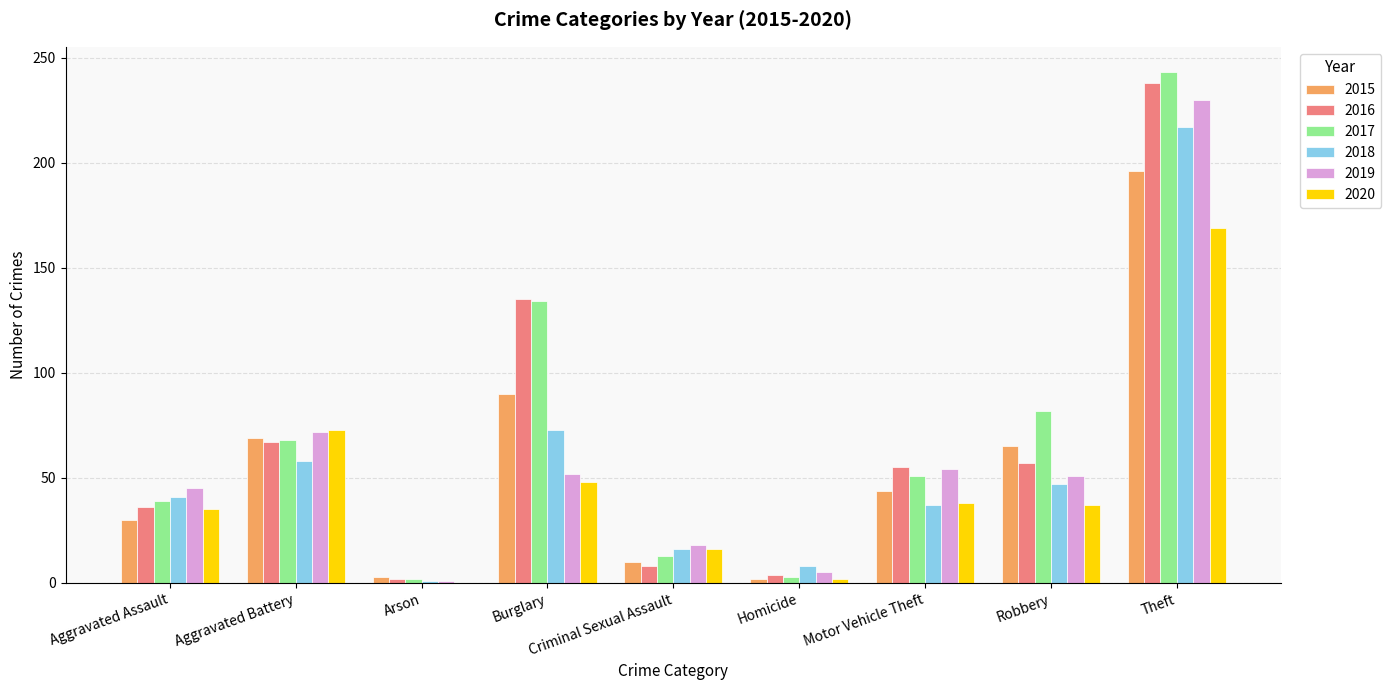

What is the sum of all 2015 values?

509